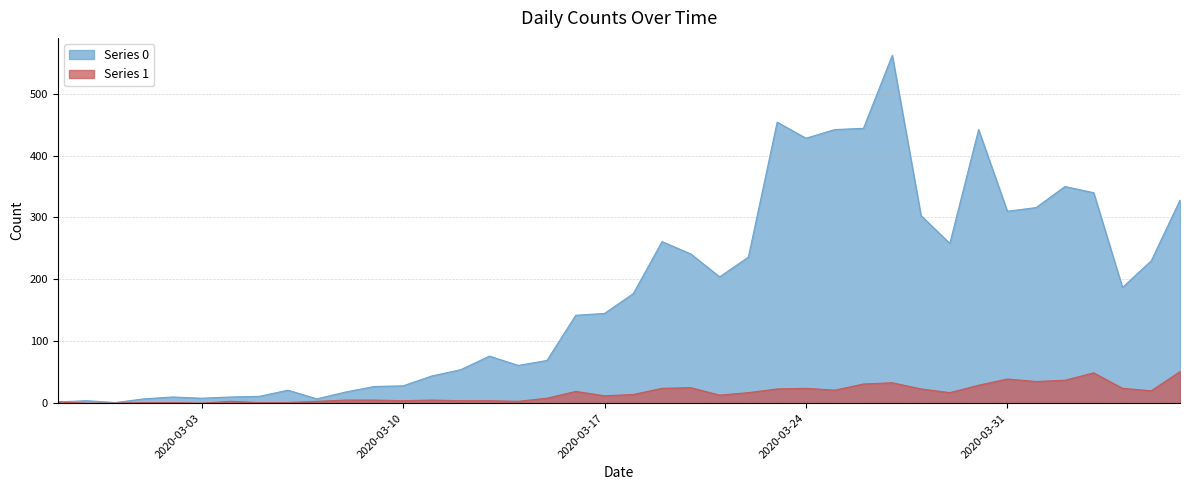

What is the label of the 6th point from the right?

2020-04-01